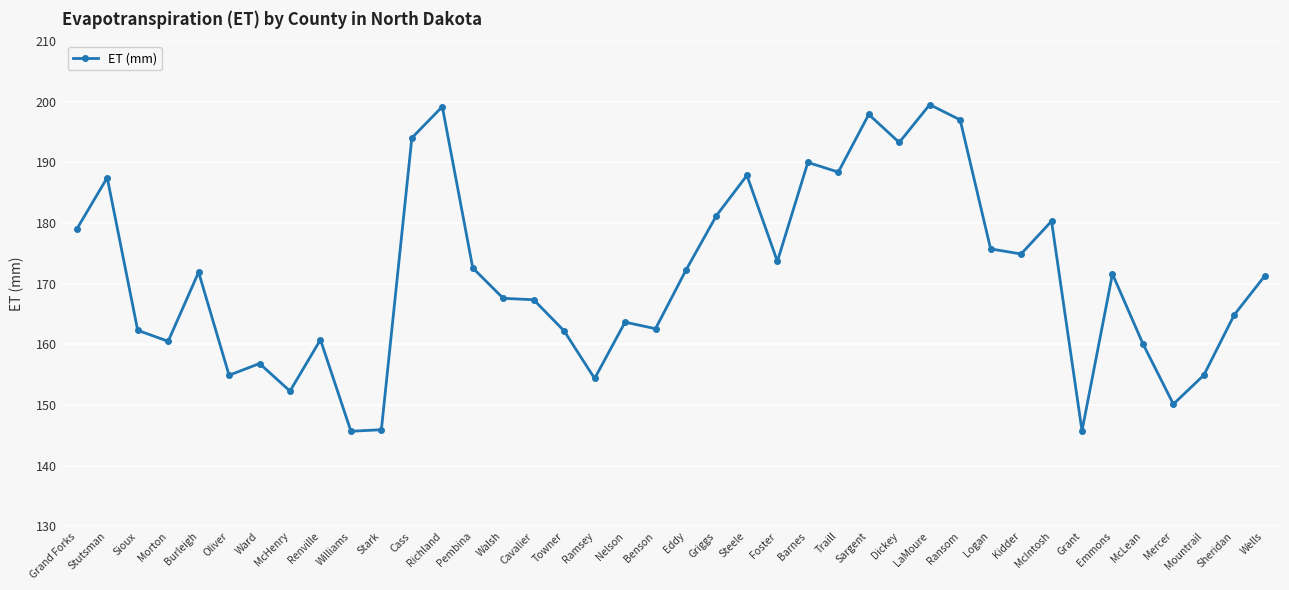

What is the maximum value shown in the chart?

199.5